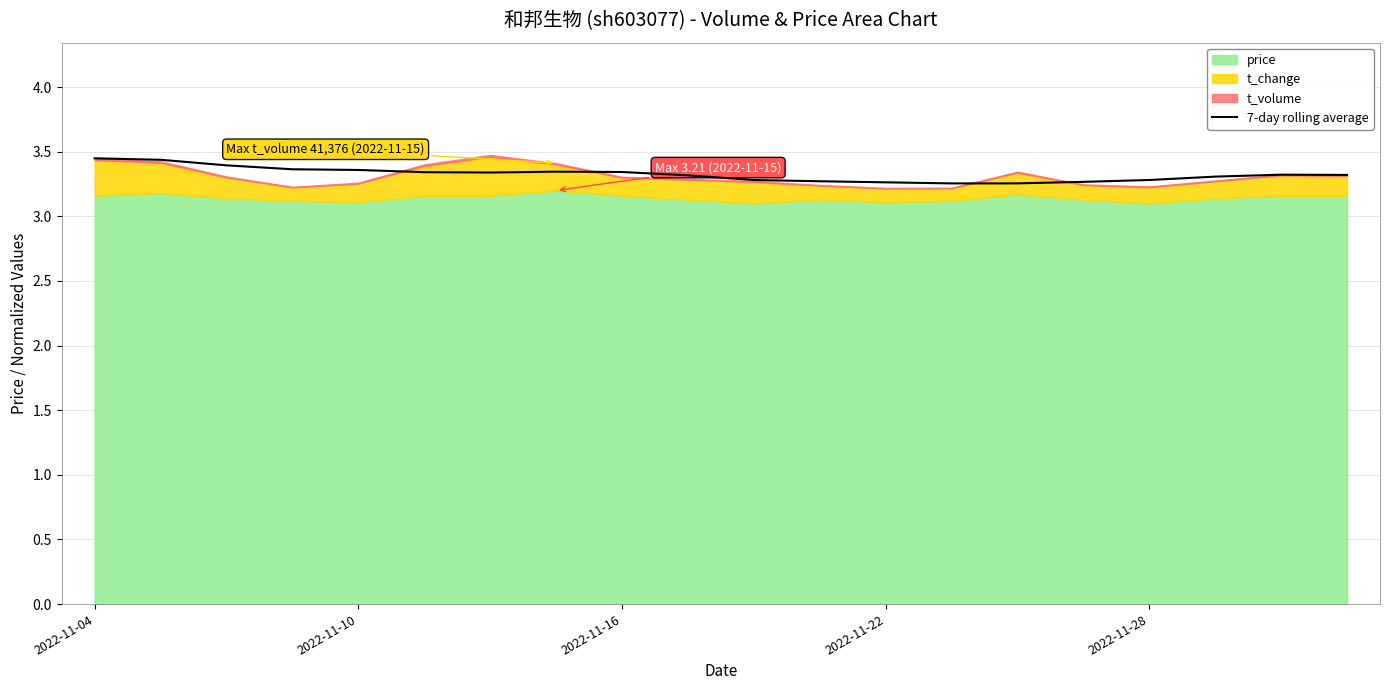

The value of 7-day rolling average at 2022-11-22 is 4.9. True or false?

False